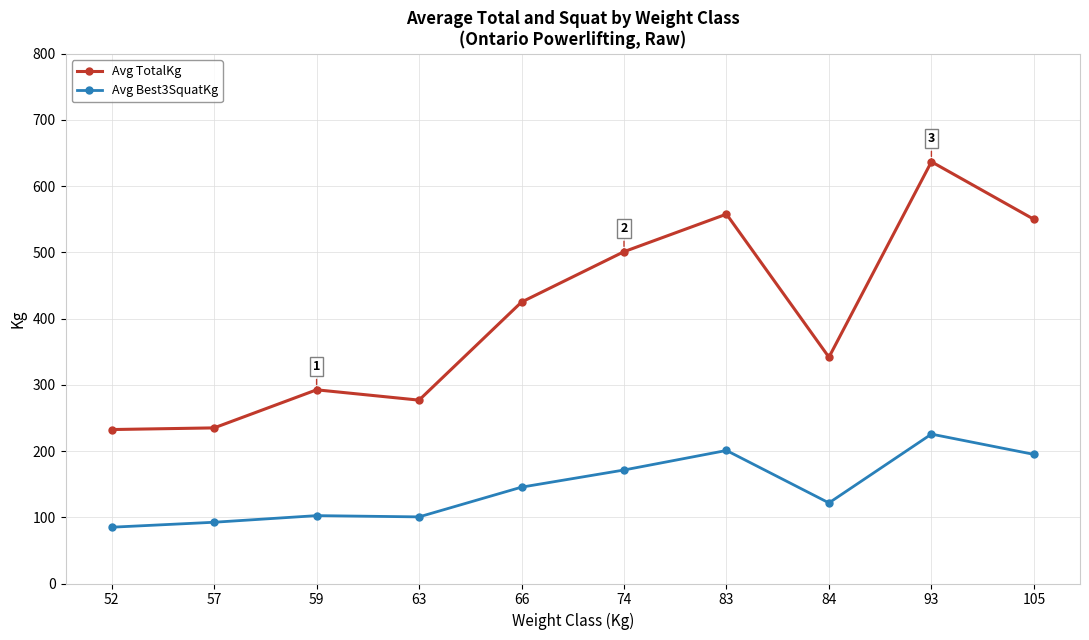

What is the approximate value of Avg TotalKg at 83?

557.8